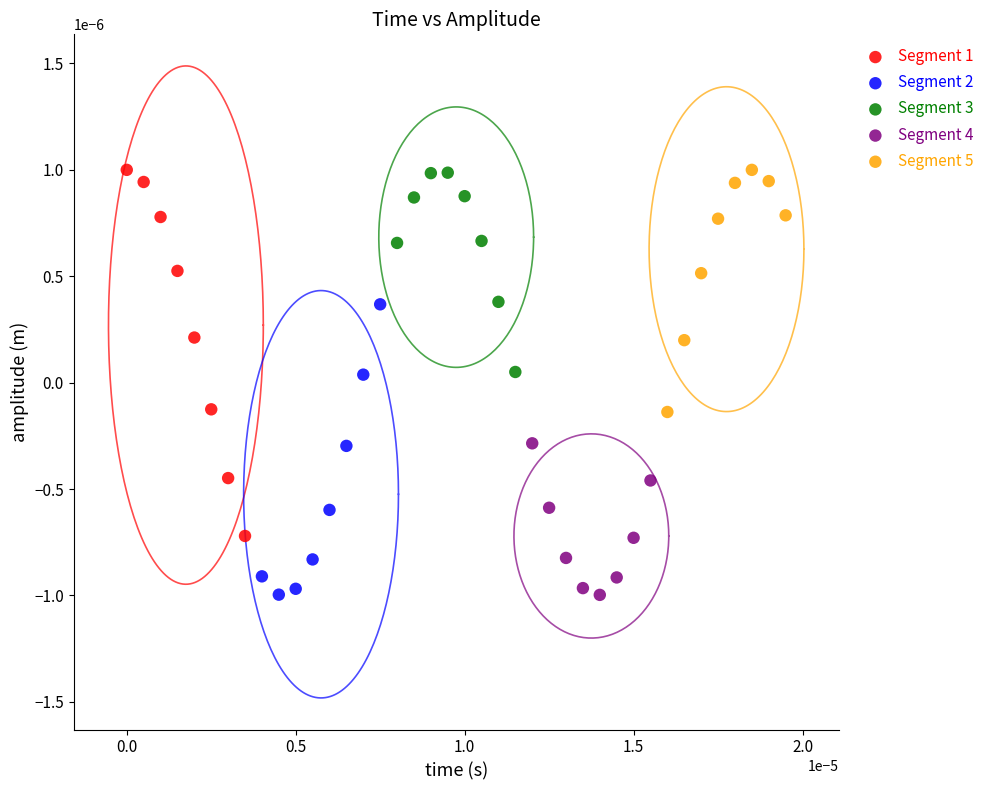

Which series has the largest Y range (max minus min)?

Segment 1